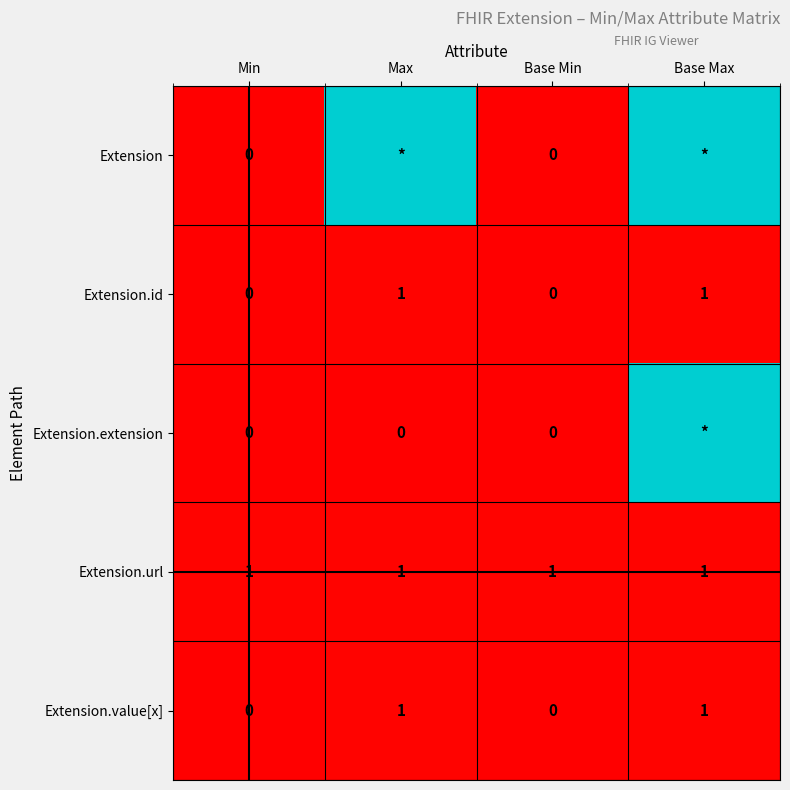

Is the value of Extension at Min greater than the value of Extension.value[x] at Max?

No